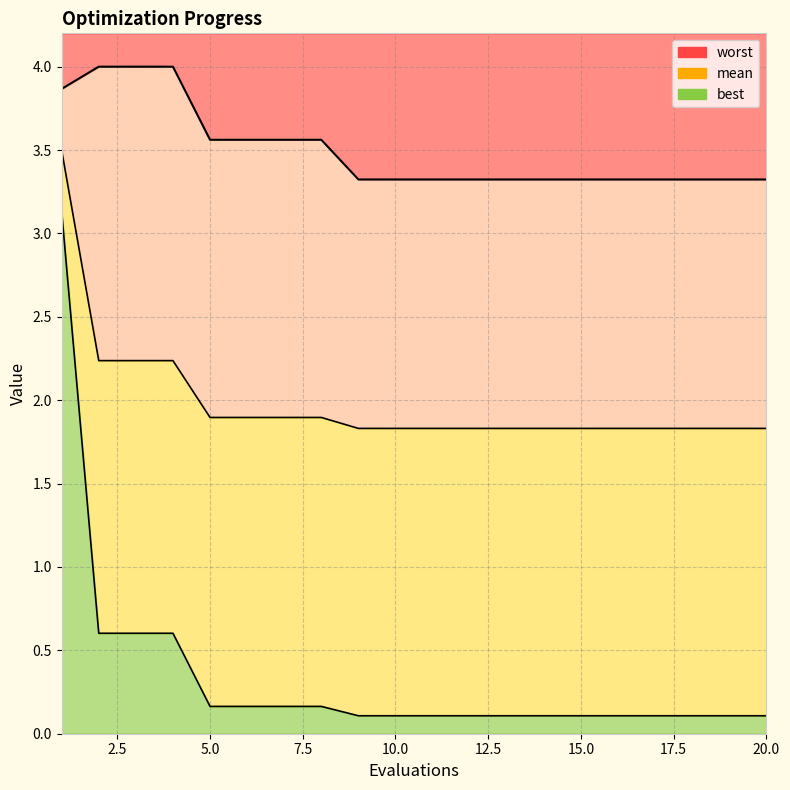

What is the value of the worst point at the 9th from the left?

3.3